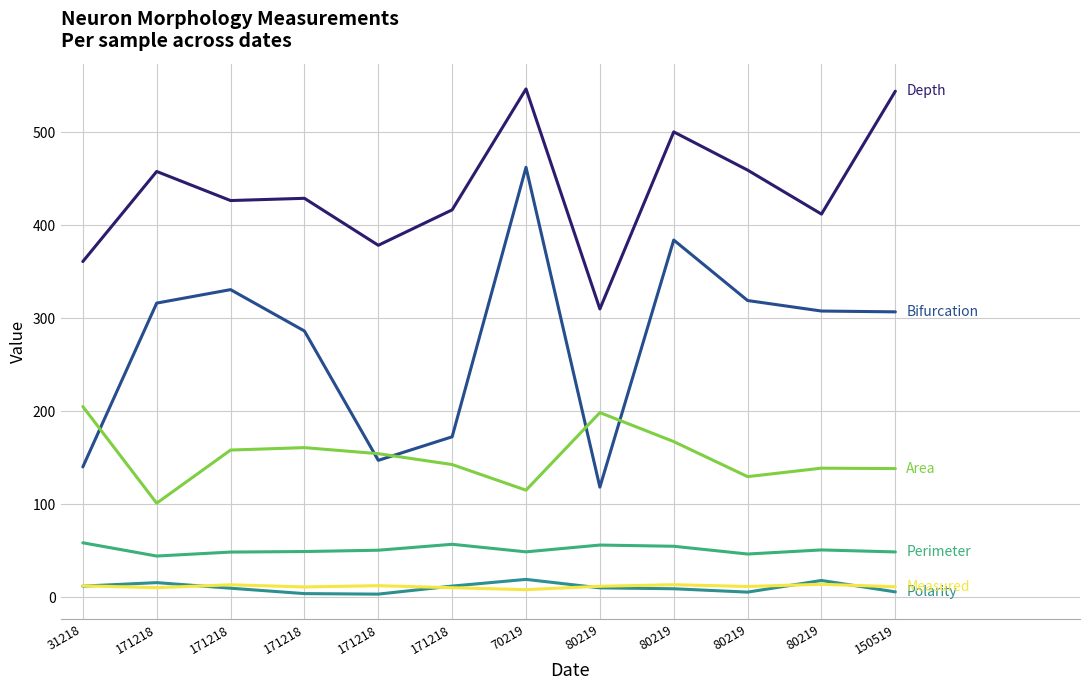

Reading left to right, extract all data points from this chart.

Depth: 360.9	457.7	426.4	428.8	378.4	416.4	546.4	310.0	500.2	459.1	411.9	543.9
Bifurcation: 140.2	316.3	330.7	286.3	147.3	172.6	462.1	118.5	384.0	319.0	307.7	306.8
Polarity: 12.2	15.9	9.9	4.1	3.6	12.2	19.4	10.3	9.3	5.7	18.2	6.0
Perimeter: 58.7	44.5	48.7	49.3	50.7	57.1	49.0	56.3	55.0	46.6	51.0	48.9
Area: 205.1	101.2	158.4	161.0	154.5	142.8	115.2	198.6	167.4	129.8	138.9	138.4
Measured: 12.6	10.5	13.6	11.3	12.6	10.5	8.4	12.0	13.7	11.8	14.1	11.5